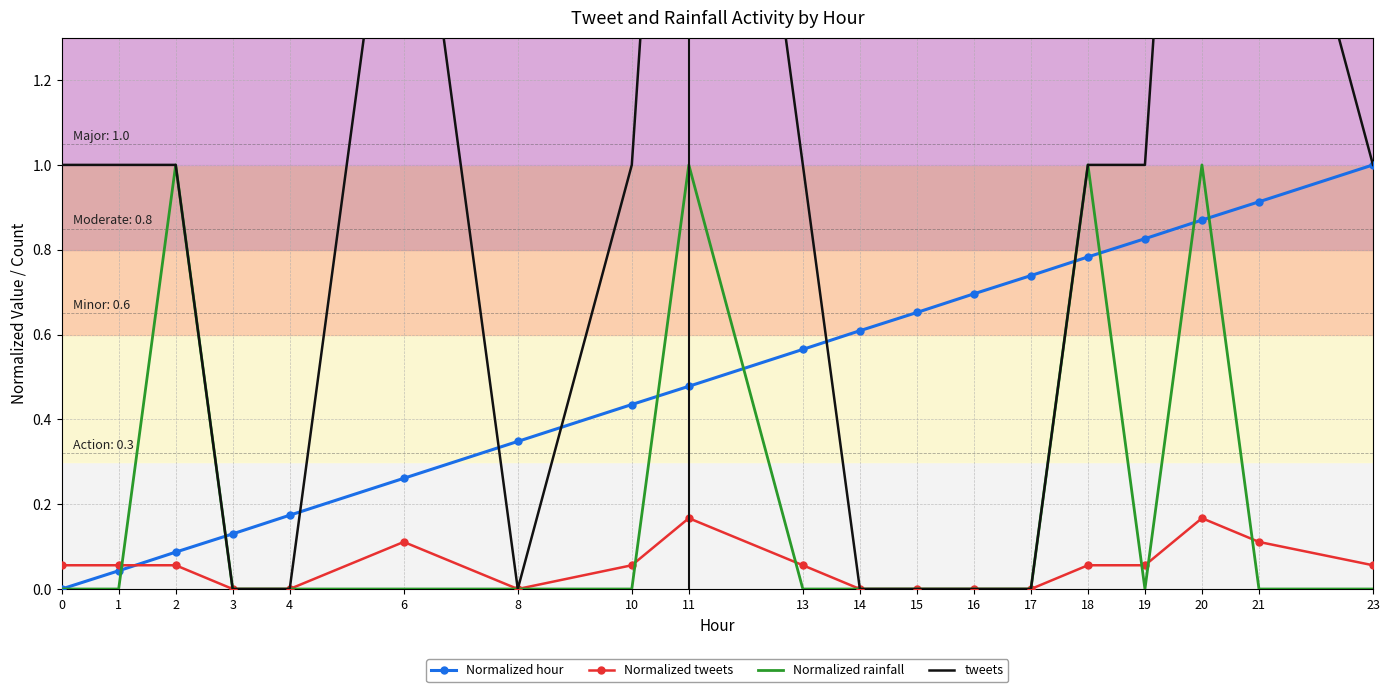

How many values in the tweets series are below 1?

7